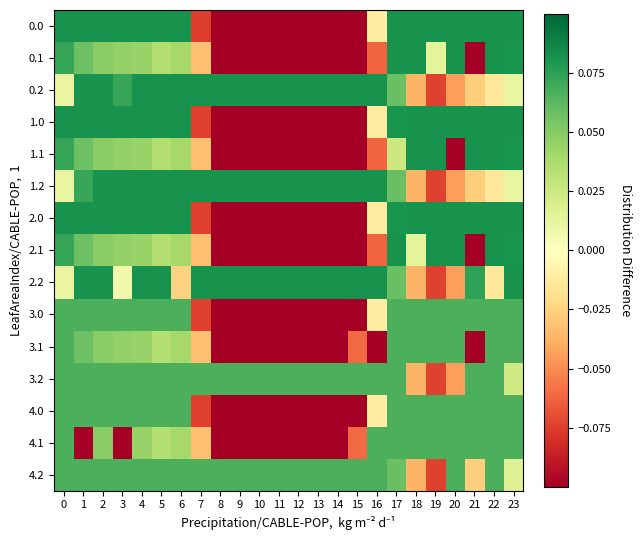

How many categories are shown in the chart?

24